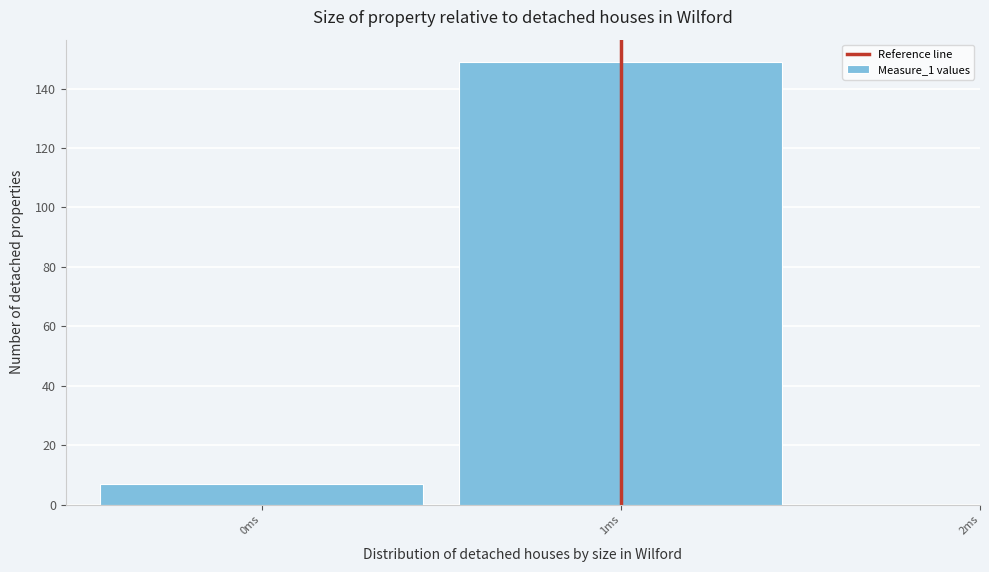

Reading left to right, list every bar in this chart as the range it spans on the x-axis followed by its height. The values are not printed on the chart, so give them approximately, as read against the axis.

-0.5 to 0.5: 8
0.5 to 1.5: 150